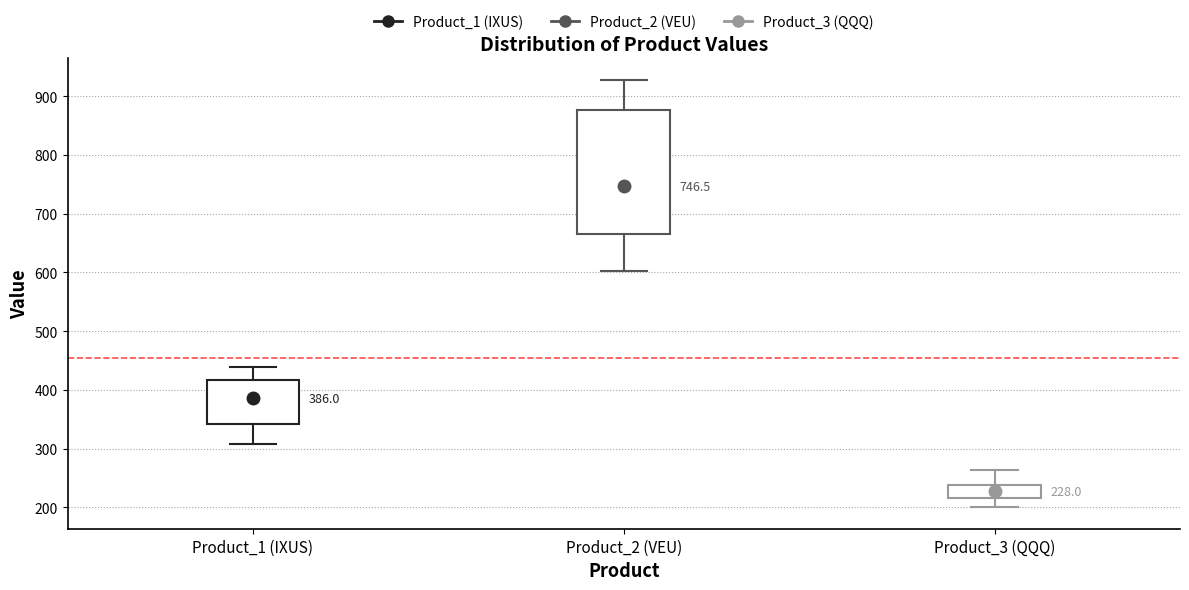

Which box's median line is the highest?

Product_2 (VEU)